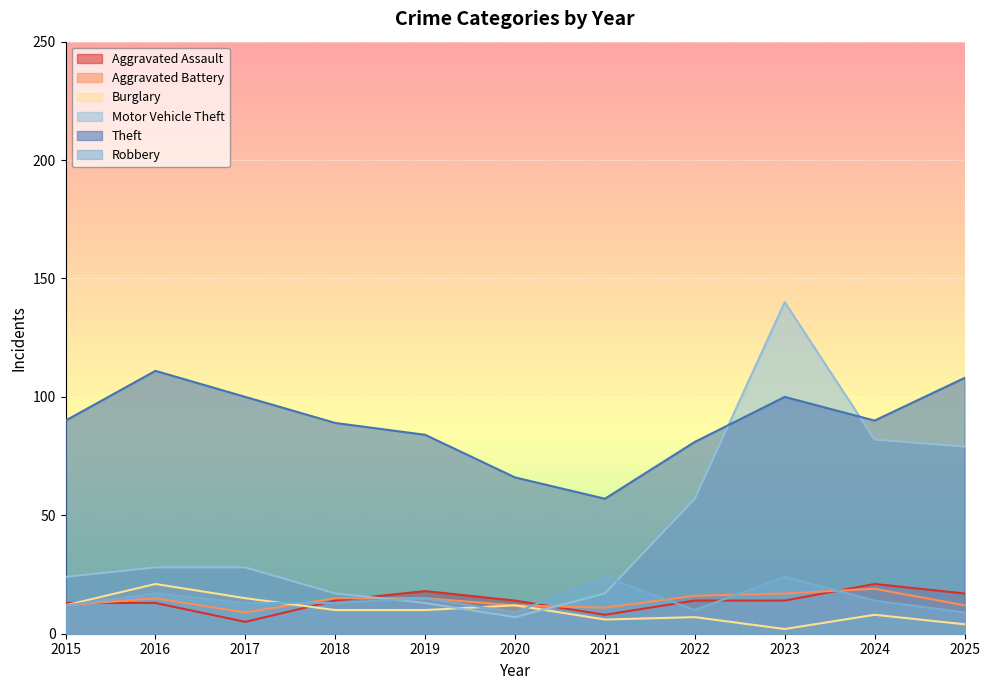

Is it true that Aggravated Assault equals 10 at 2019?

False